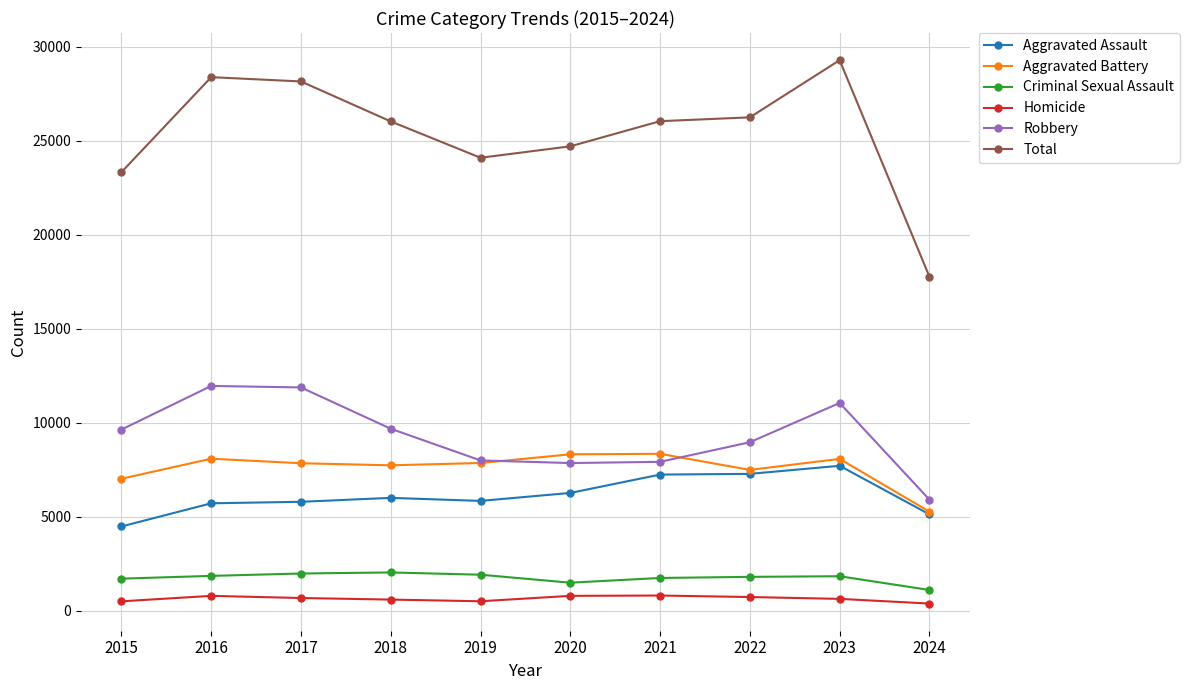

Which series has the largest total across all categories?

Total